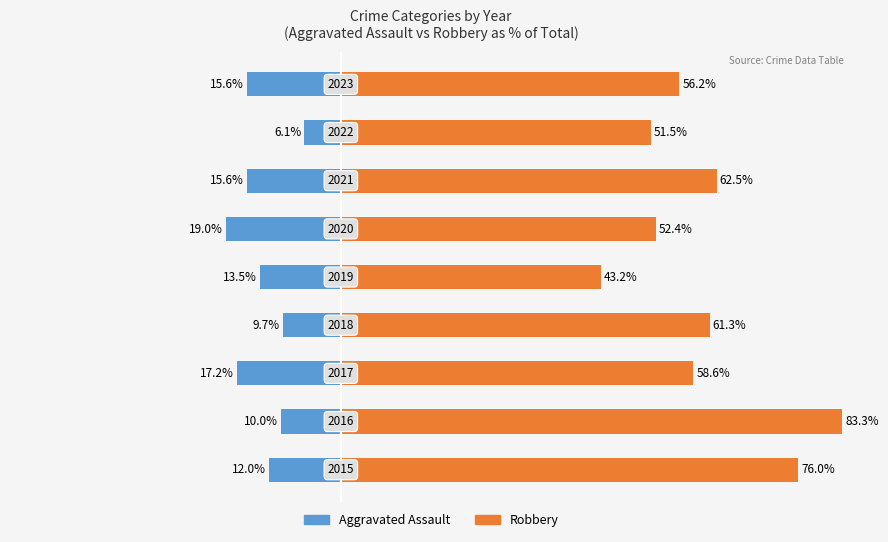

The value of Aggravated Assault at 2 is -23.8. True or false?

False